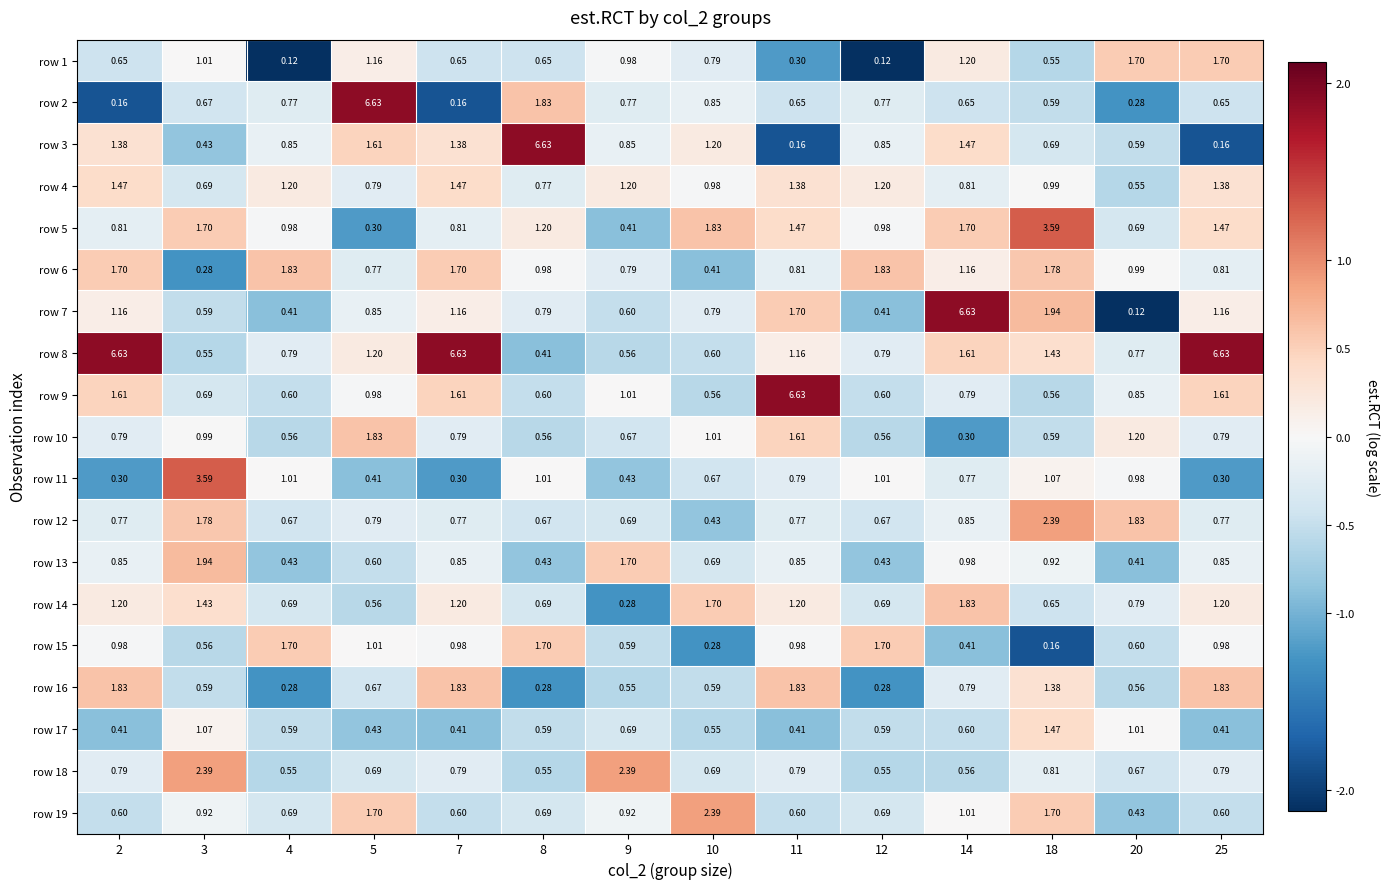

Is the value of row 1 at 8 greater than the value of row 5 at 18?

No